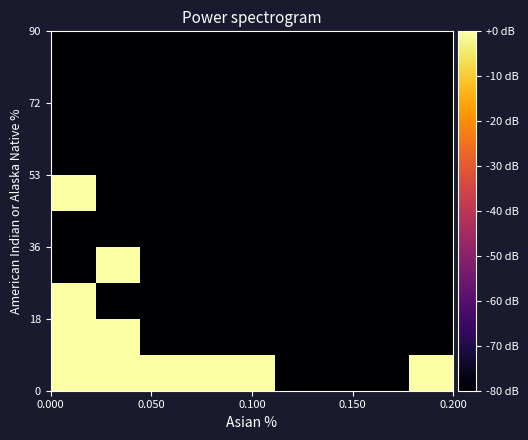

What is the maximum value shown in the chart?

12.3